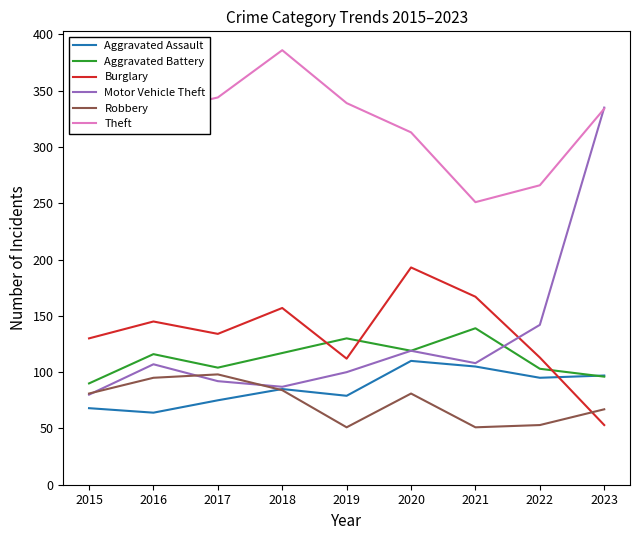

Reading left to right, list all the values displayed in this chart.

Aggravated Assault: 68	64	75	85	79	110	105	95	97
Aggravated Battery: 90	116	104	117	130	119	139	103	96
Burglary: 130	145	134	157	112	193	167	113	53
Motor Vehicle Theft: 80	107	92	87	100	119	108	142	335
Robbery: 81	95	98	84	51	81	51	53	67
Theft: 386	331	344	386	339	313	251	266	334